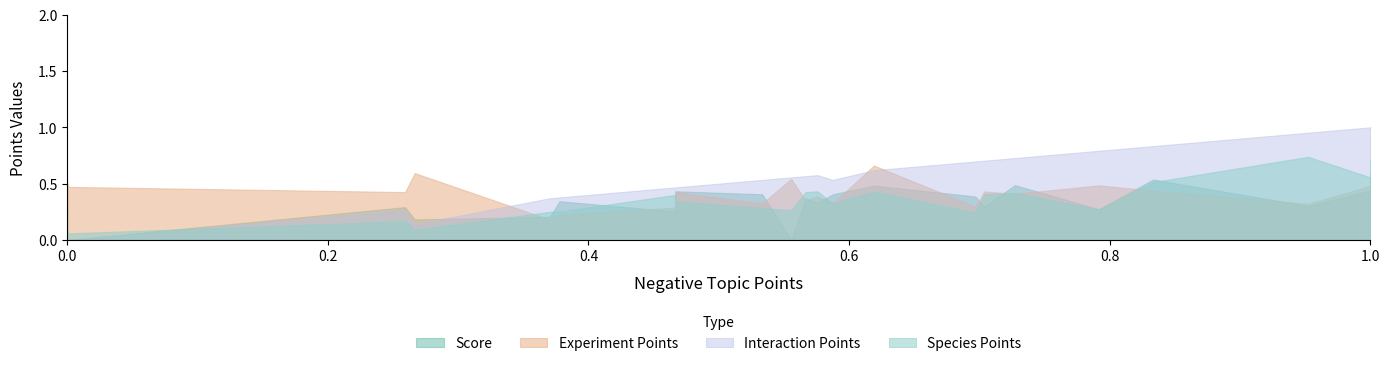

Between which two adjacent categories do Interaction Points and Score first intersect?

0.2666666666666667 and 0.3703703703703704